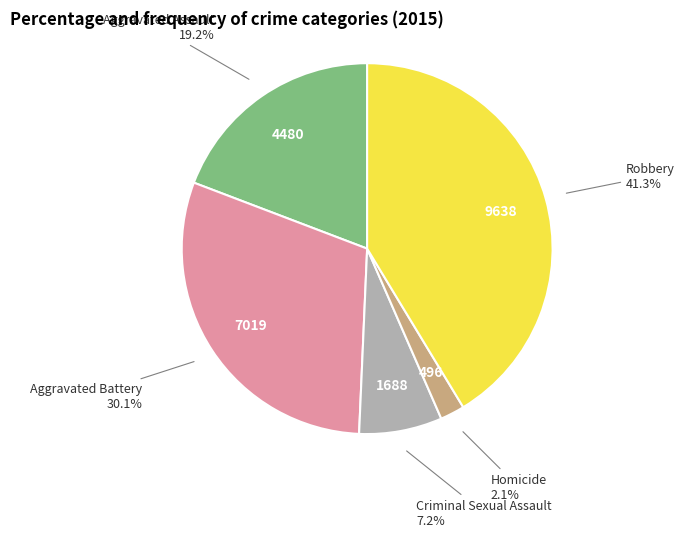

Is there any slice that represents more than half of the pie?

No